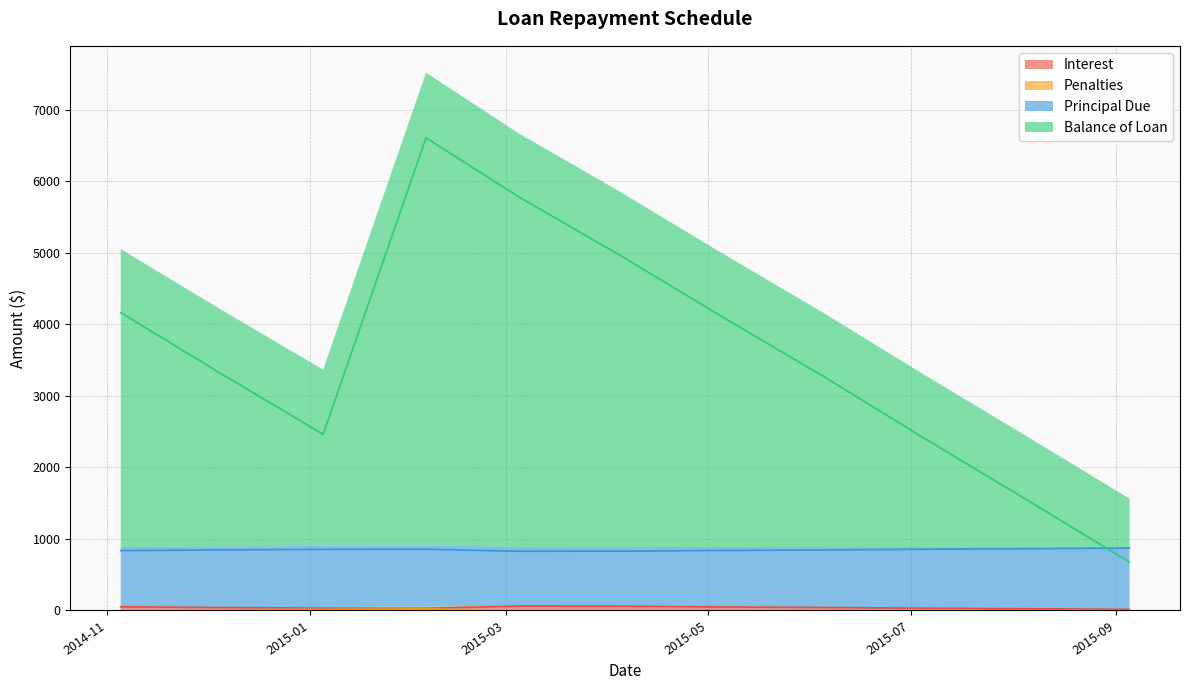

How many lines are shown in the chart?

4